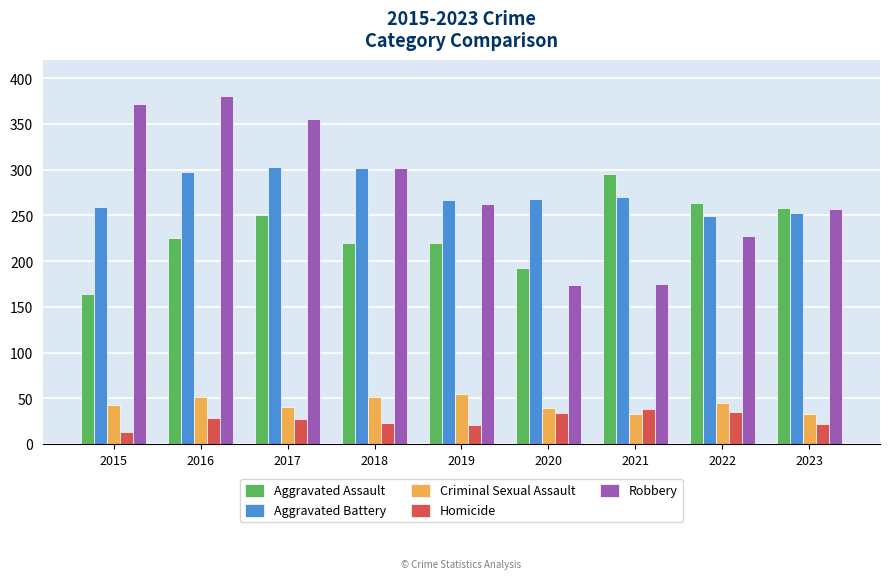

What is the spread (max minus min) of values at 2021?

262